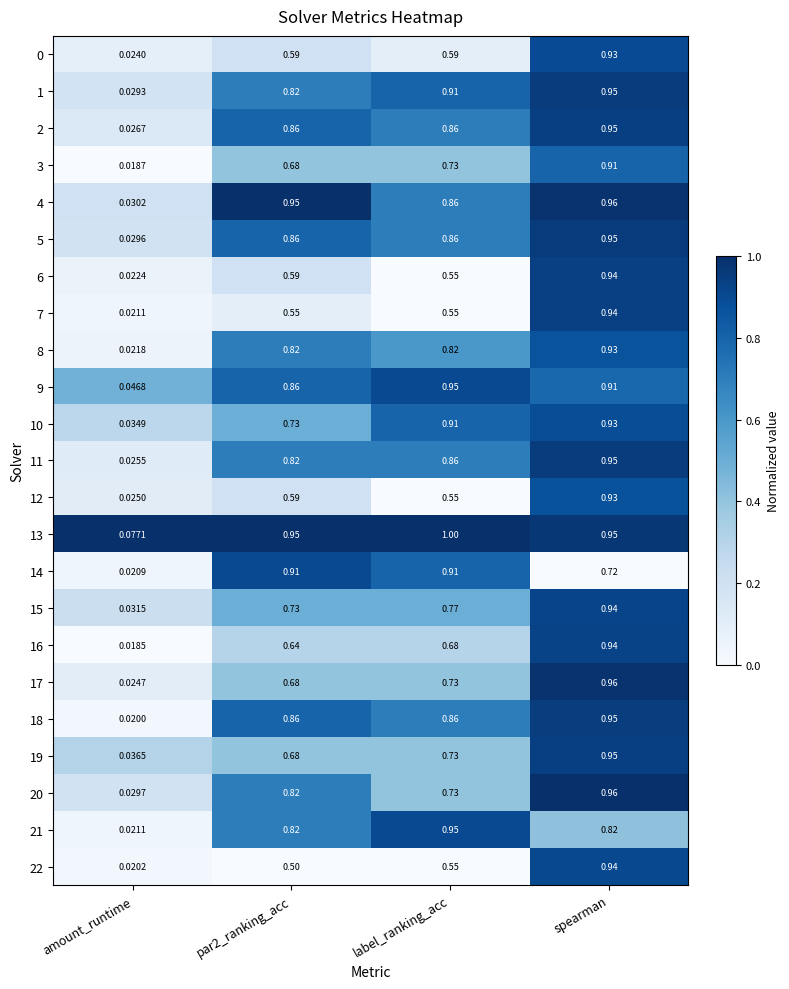

At which category is the sum across all series the highest?

spearman